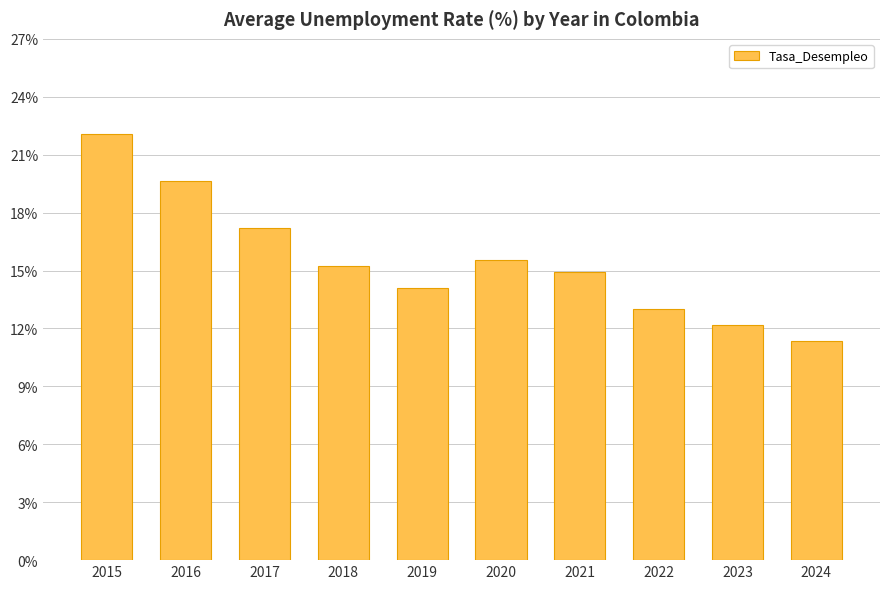

What is the difference between the values at 2021 and 2019?

0.8